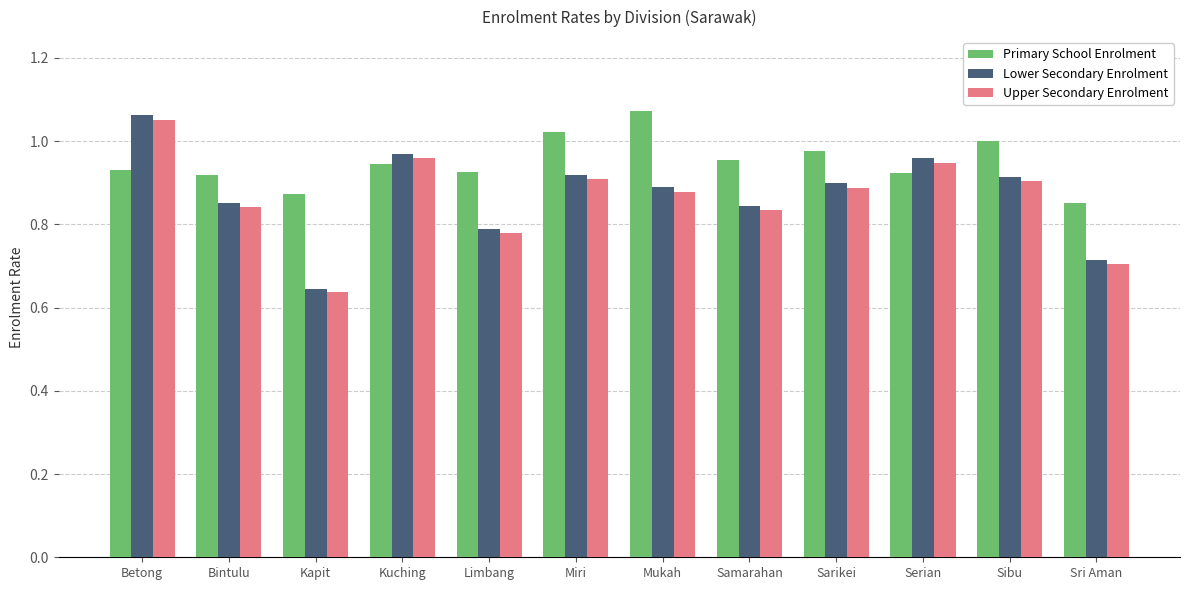

What is the sum of all Upper Secondary Enrolment values?

10.3